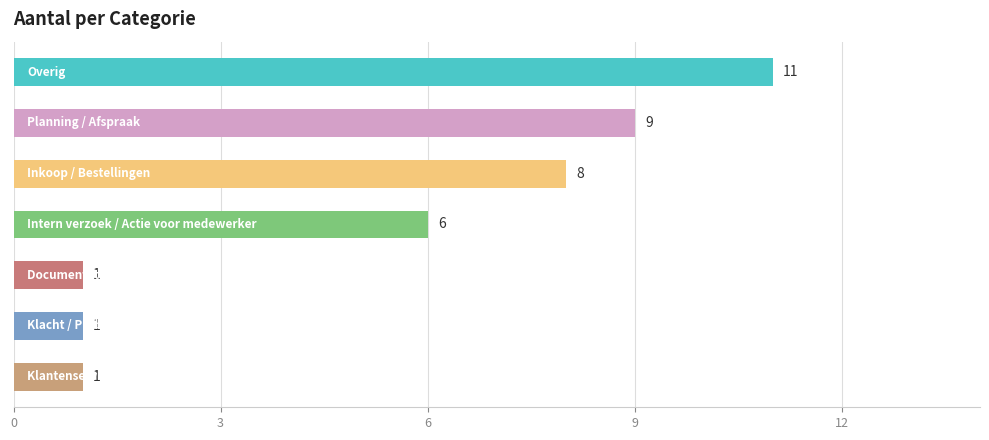

What is the difference between the second highest and second lowest values?

8